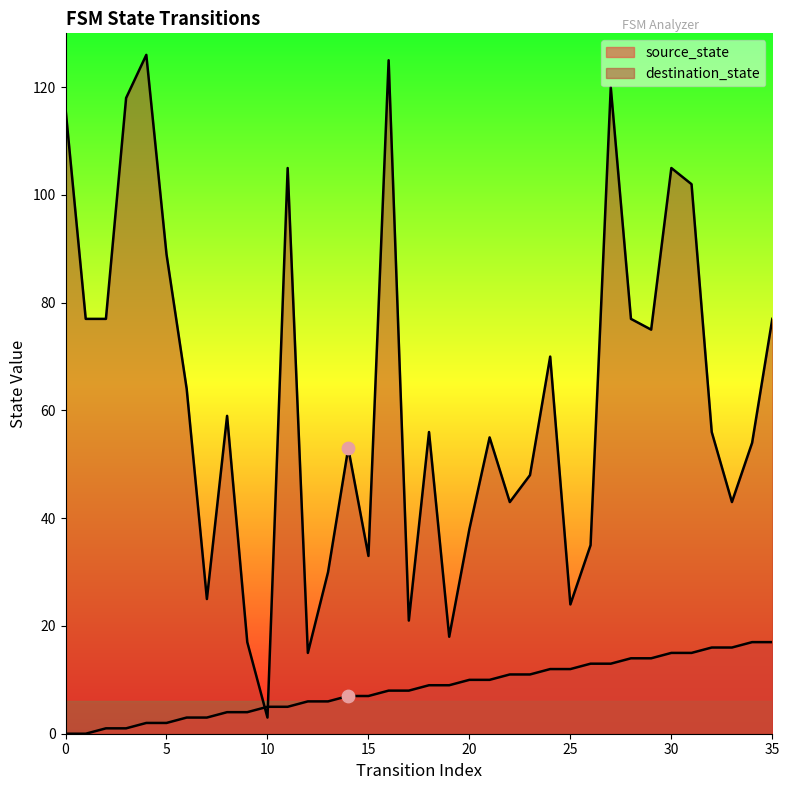

Which series has the widest spread of Y values?

destination_state